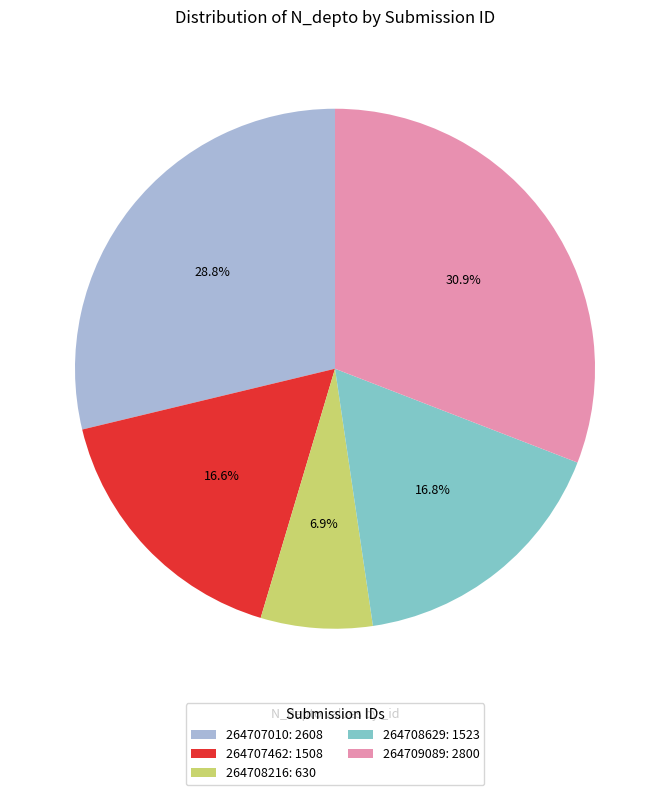

What percentage is the 264708216 slice, to the nearest percent?

7%